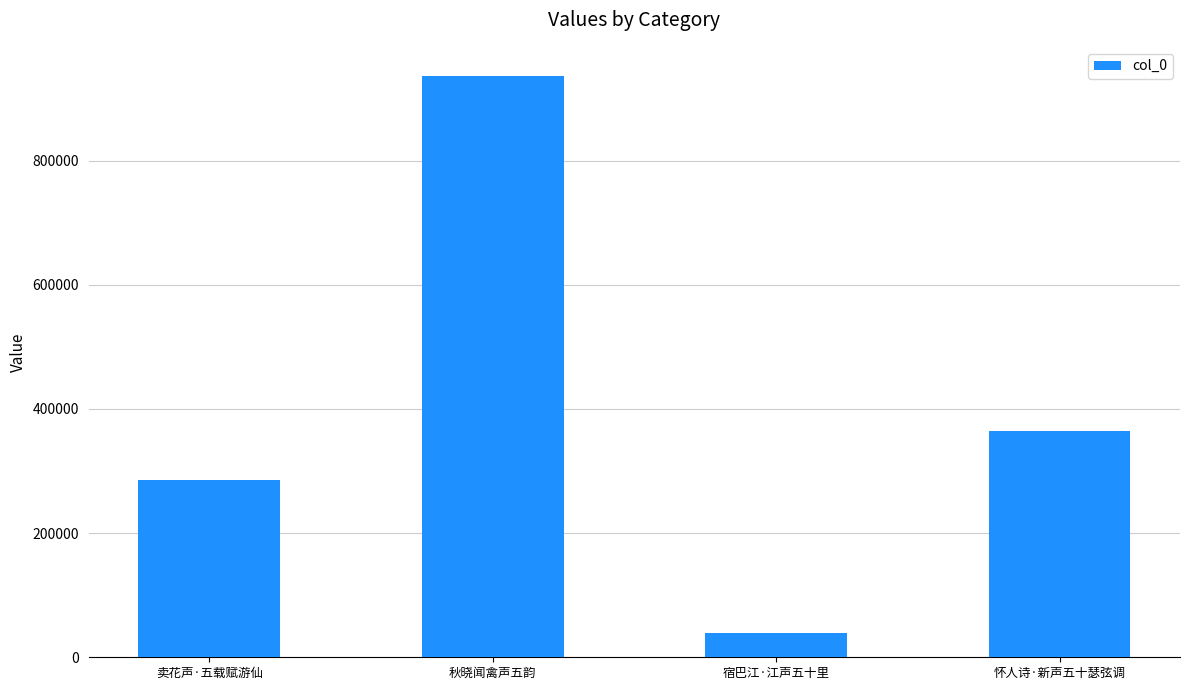

Approximately how many times larger is the value at 怀人诗·新声五十瑟弦调 compared to 卖花声·五载赋游仙?

1.3